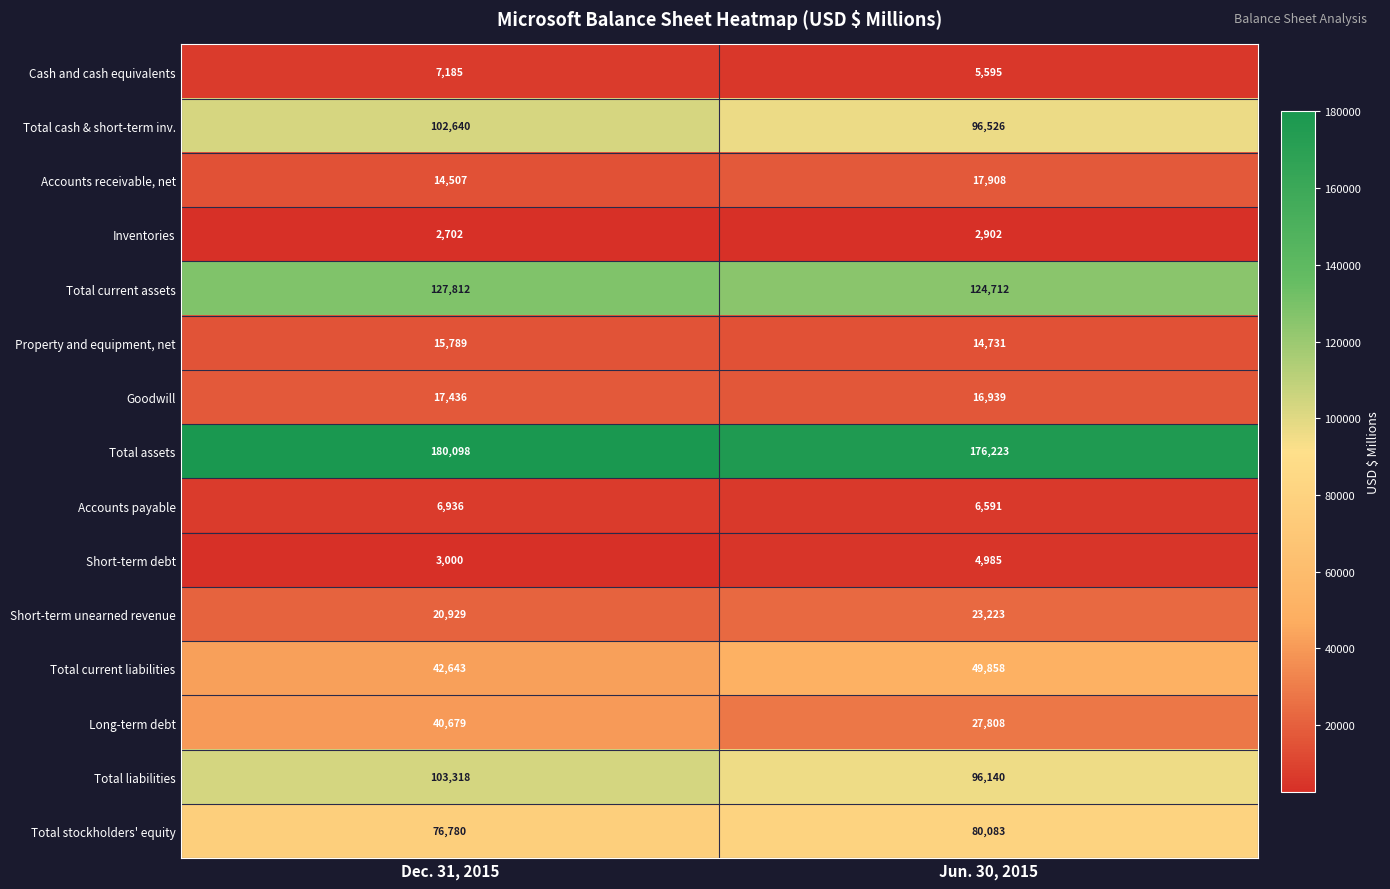

Is it true that Short-term unearned revenue equals 20929 at Dec. 31, 2015?

True